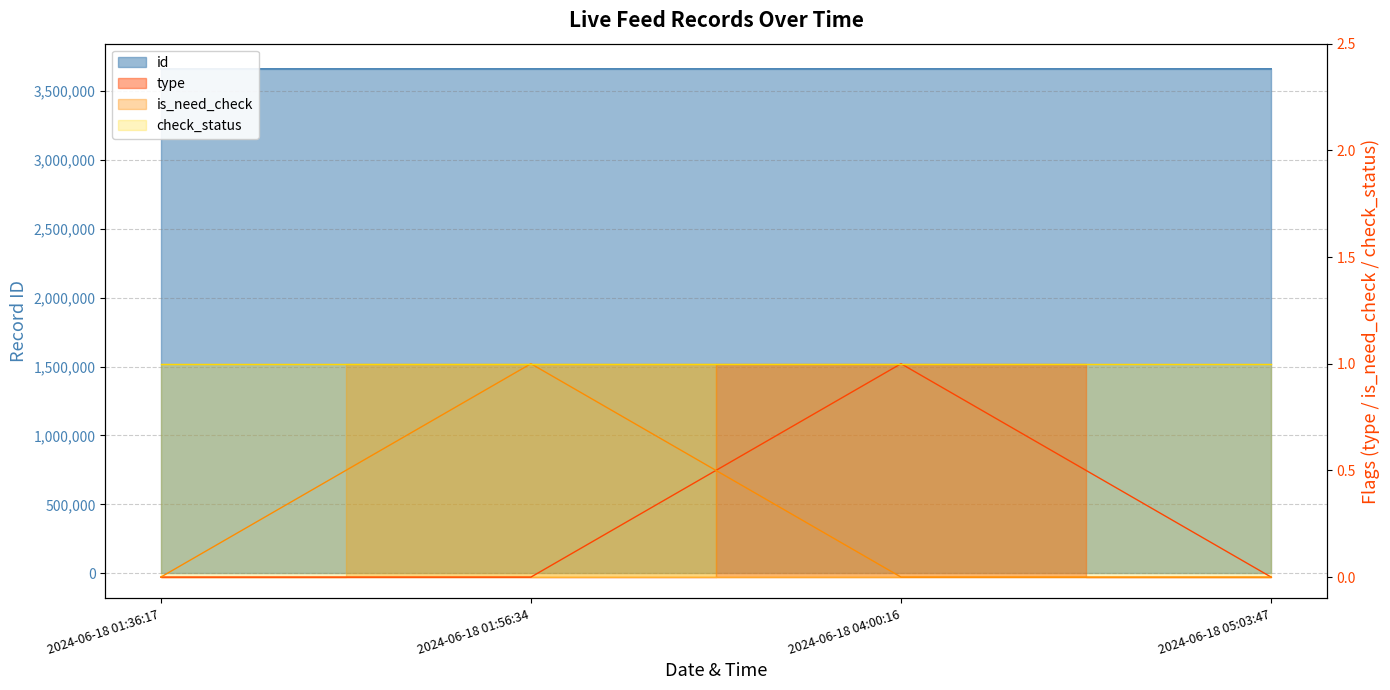

What is the difference between the highest and lowest values at 2024-06-18 04:00:16?

3660134